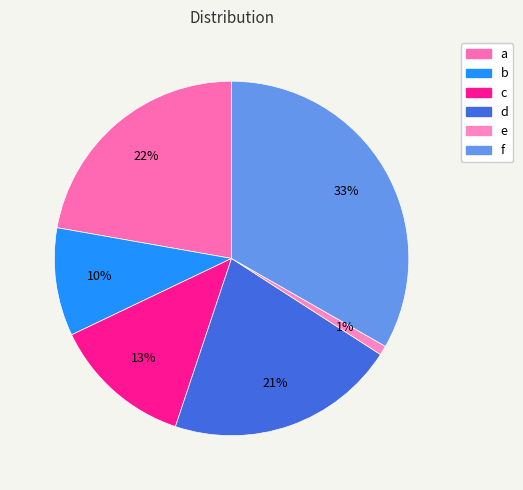

To the nearest percent, what portion does d represent?

21%